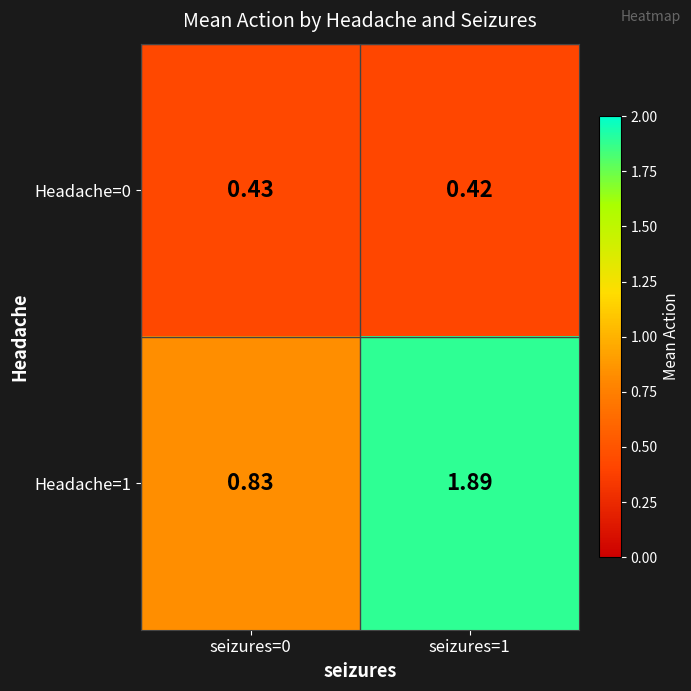

Reading right to left, list all the values displayed in this chart.

Headache=0: seizures=1=0.4	seizures=0=0.4
Headache=1: seizures=1=1.9	seizures=0=0.8